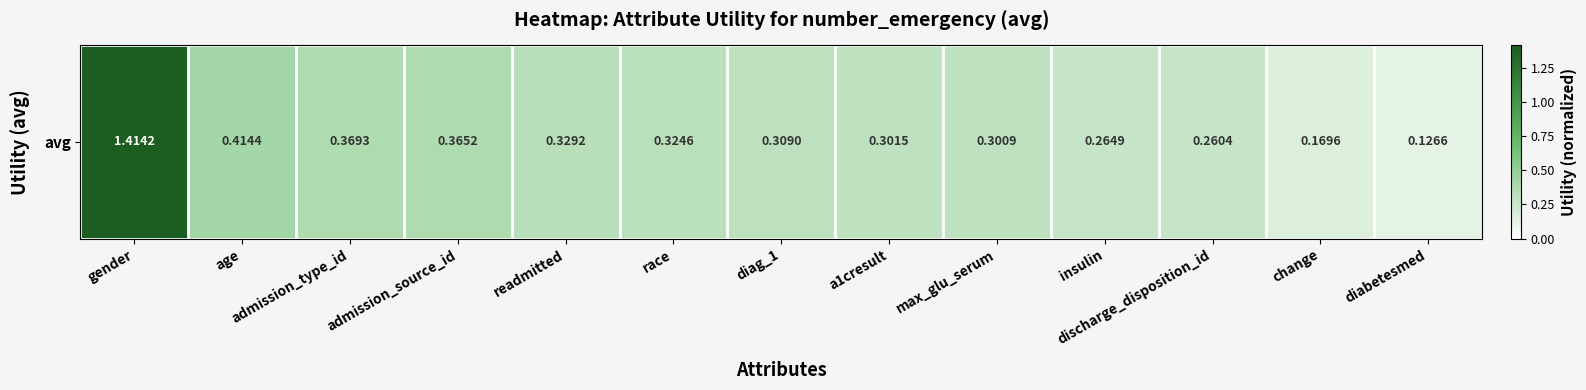

List the labels in order of value, largest first.

gender, age, admission_type_id, admission_source_id, readmitted, race, diag_1, a1cresult, max_glu_serum, insulin, discharge_disposition_id, change, diabetesmed